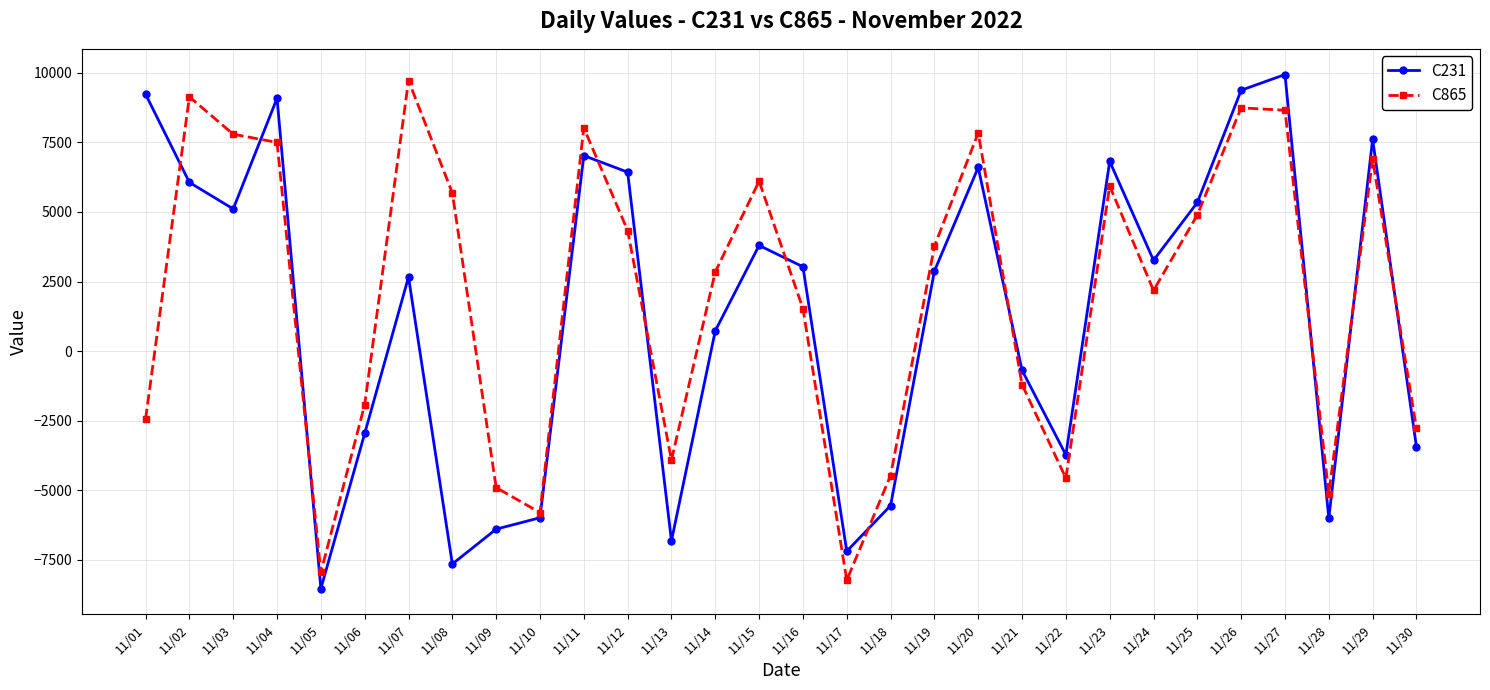

At which category is the sum across all series the highest?

11/27